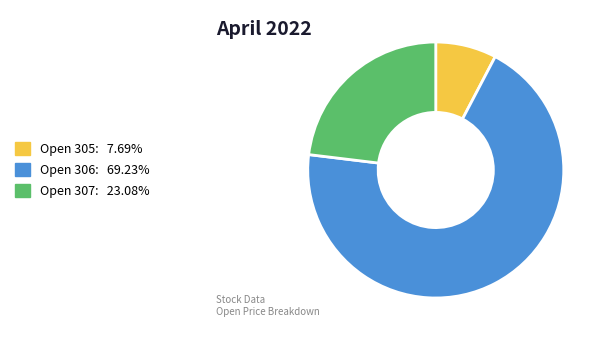

To the nearest percent, what is the average slice percentage?

33%